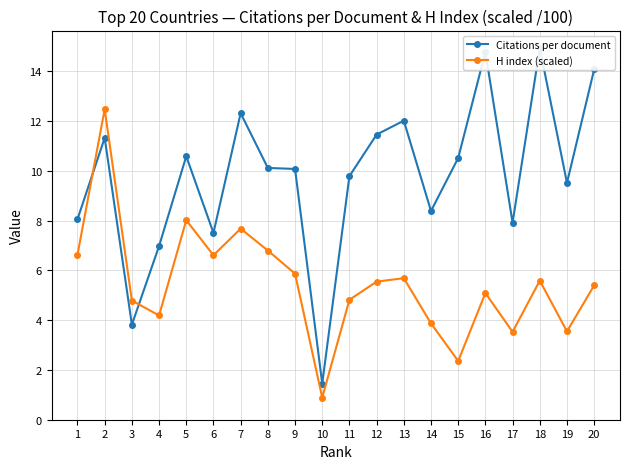

Between 11 and 14, which series saw the biggest shift?

Citations per document